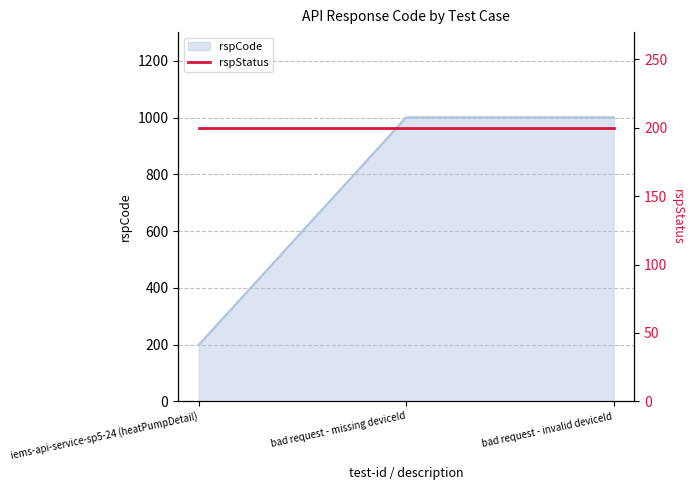

What is the maximum value for rspCode?

1001